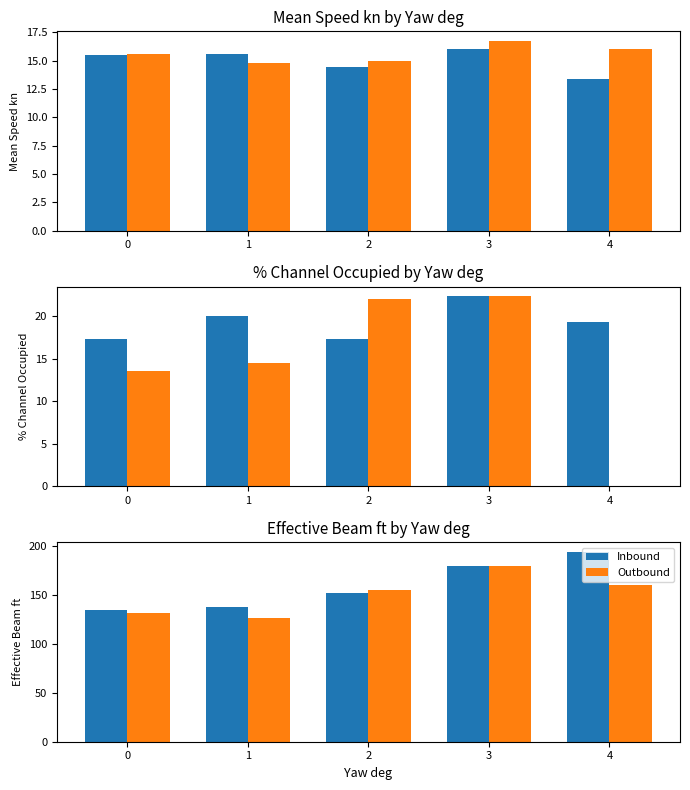

True or false: Inbound has a value of 179.0 at 3.

True